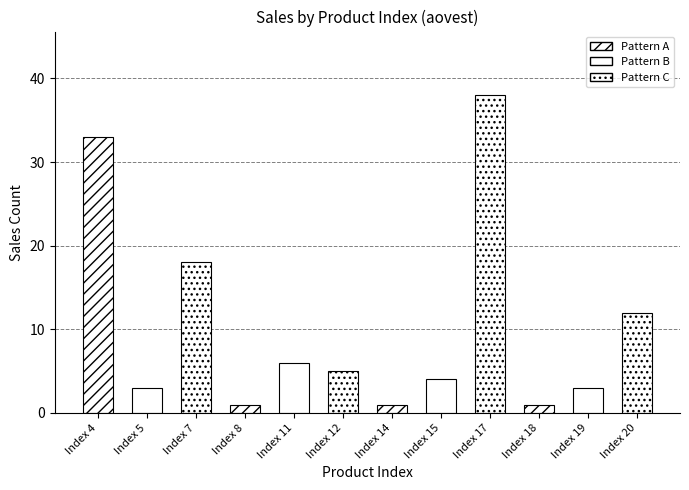

The value at index 11 is 2. True or false?

False